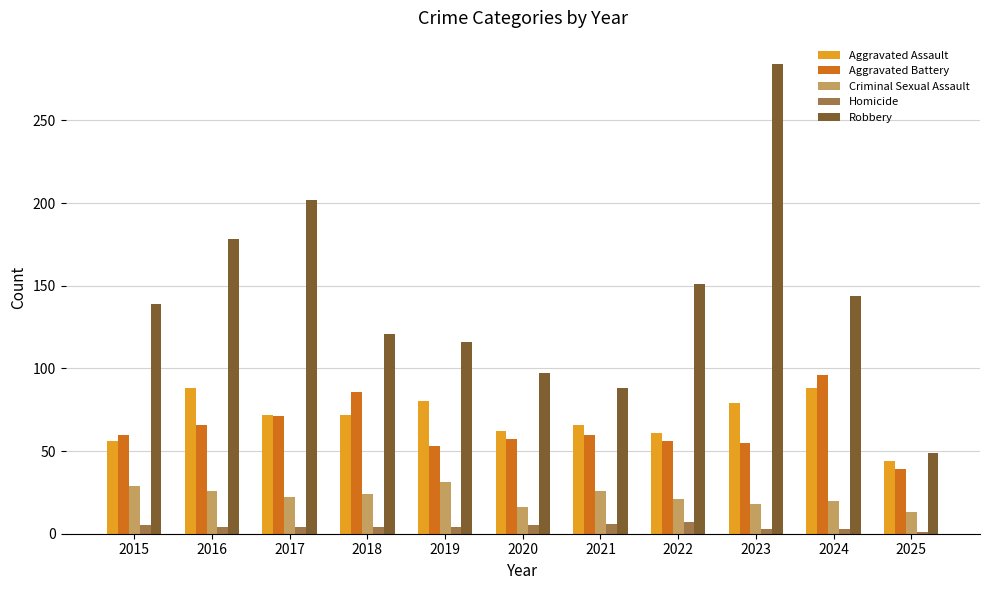

Rank the series at 2019 from lowest to highest value.

Homicide, Criminal Sexual Assault, Aggravated Battery, Aggravated Assault, Robbery